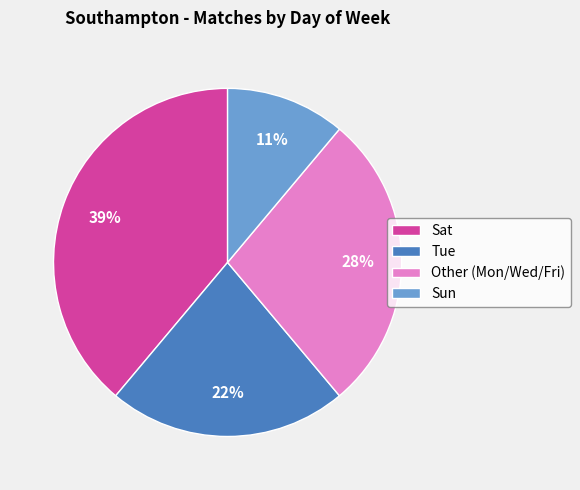

To the nearest percent, what is the difference between the largest and smallest slice percentages?

28%